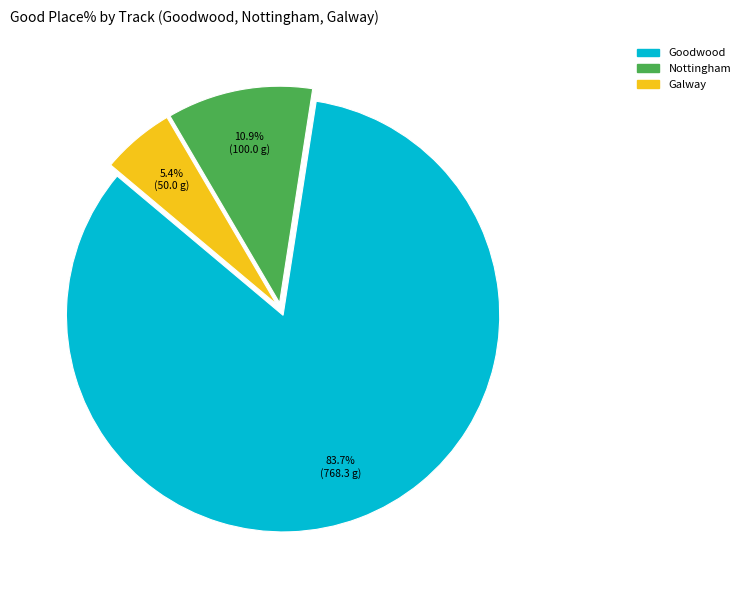

Does Goodwood represent more than half of the total?

Yes